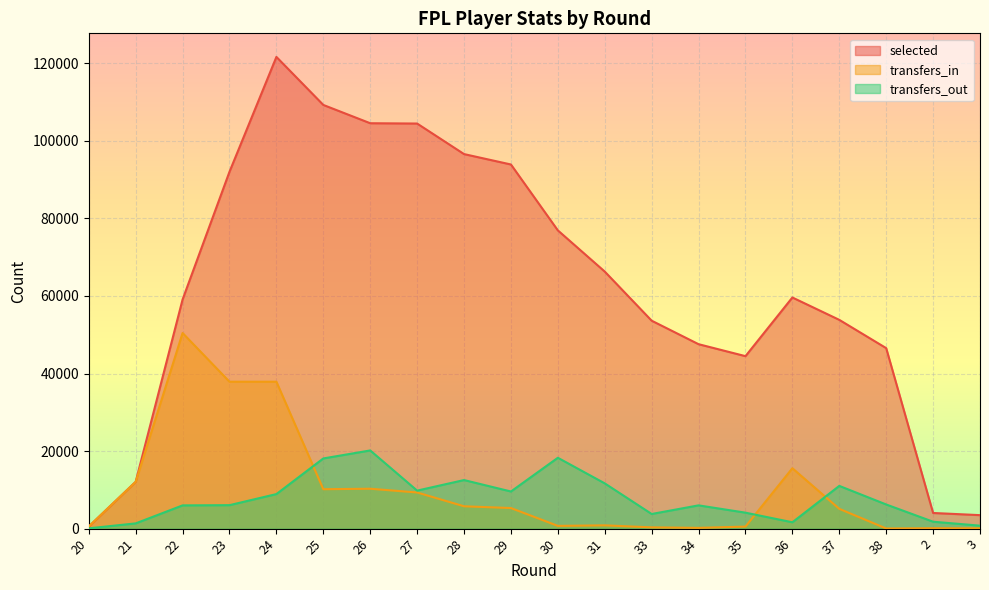

What is the sum of all selected values?

1250588